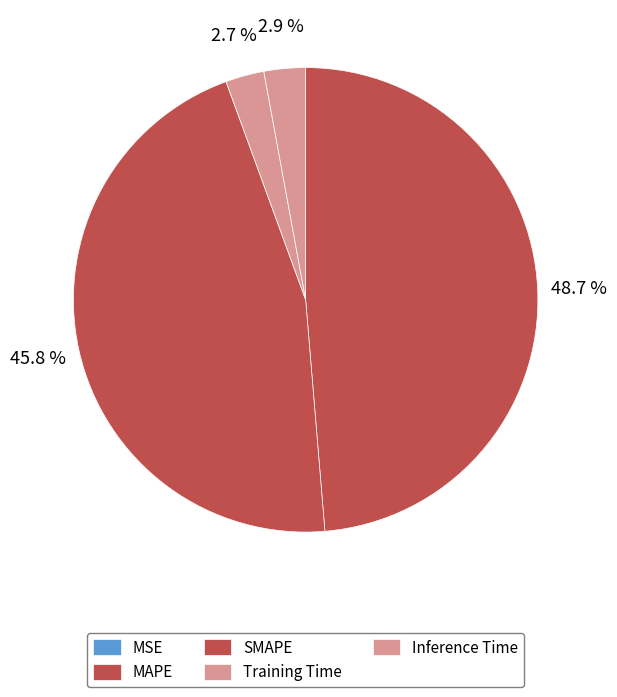

What is the change in value from MSE to Inference Time?

+0.8